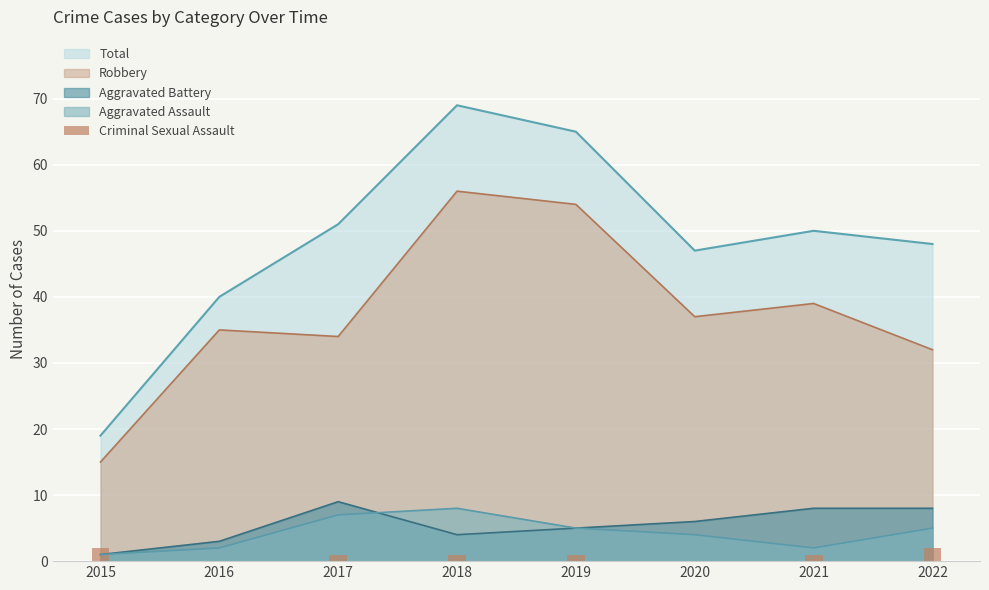

How many bars are there in total?

8